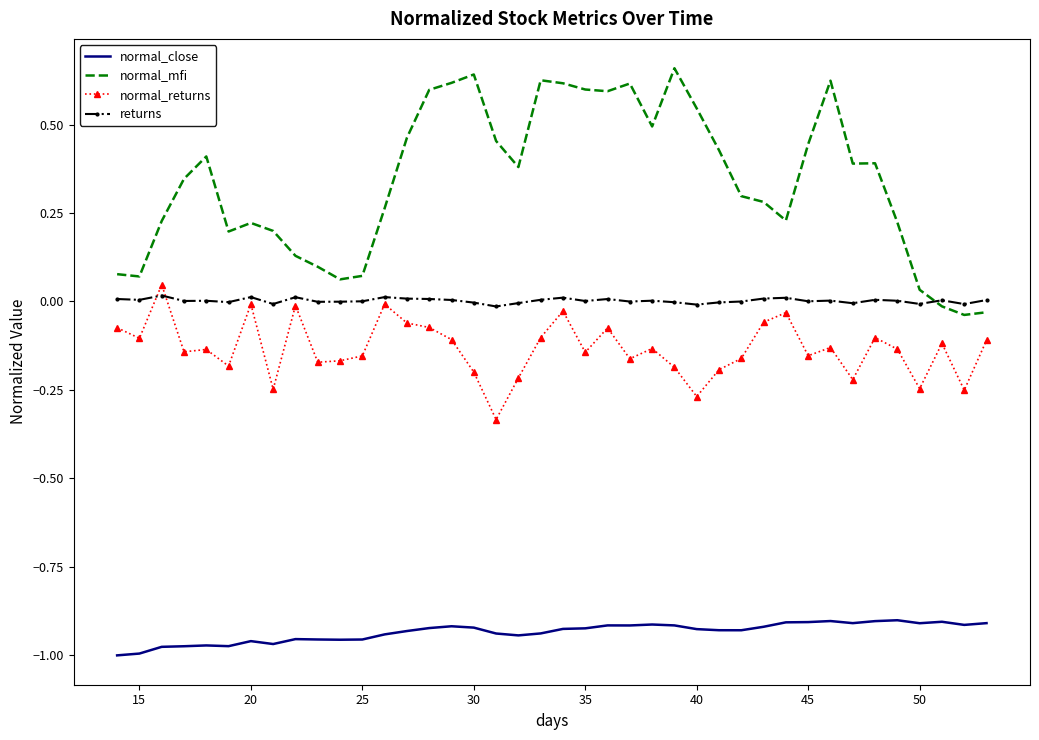

Which series has the widest spread of values?

normal_mfi